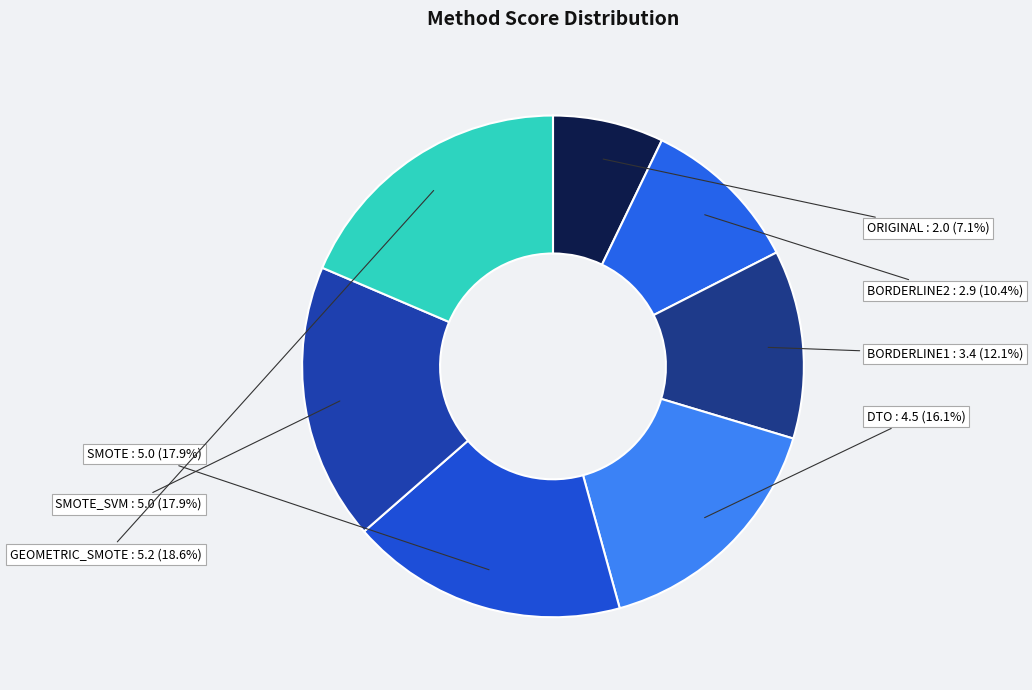

To the nearest percent, what is the difference between the largest and smallest slice percentages?

11%